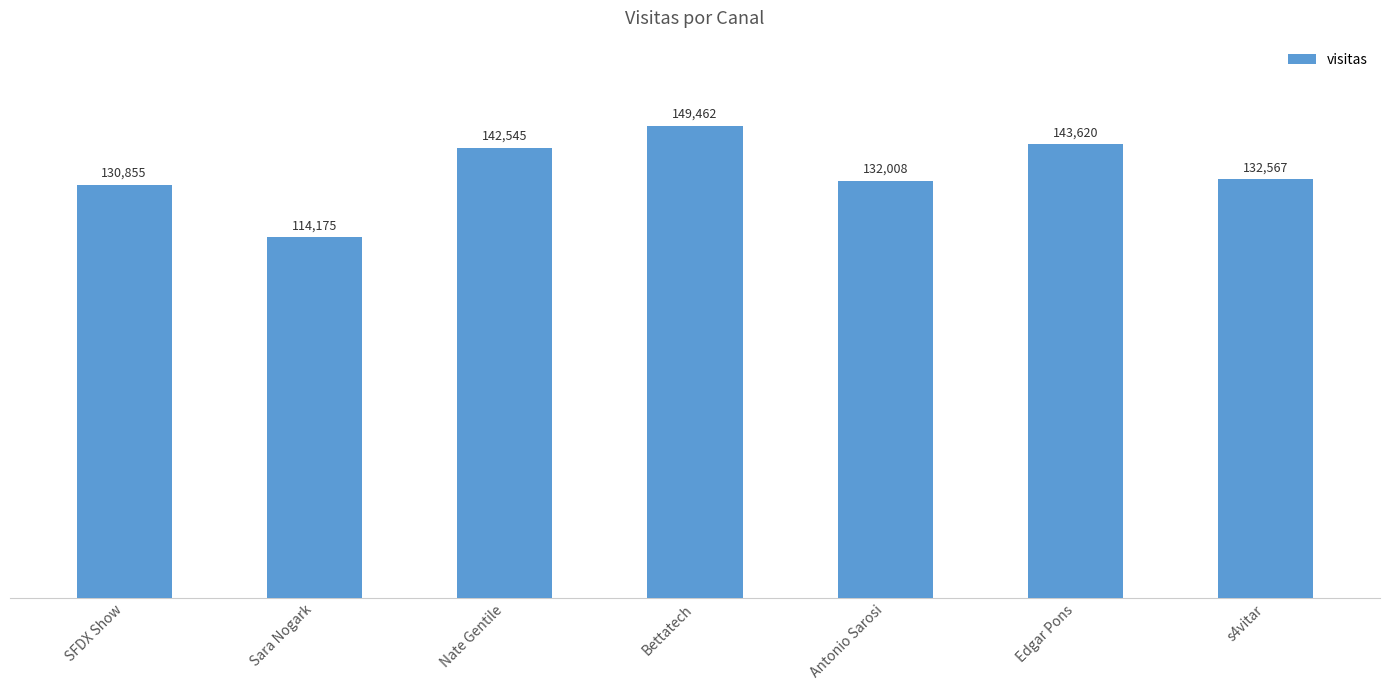

Reading left to right, what are all the values shown in this chart?

130855	114175	142545	149462	132008	143620	132567